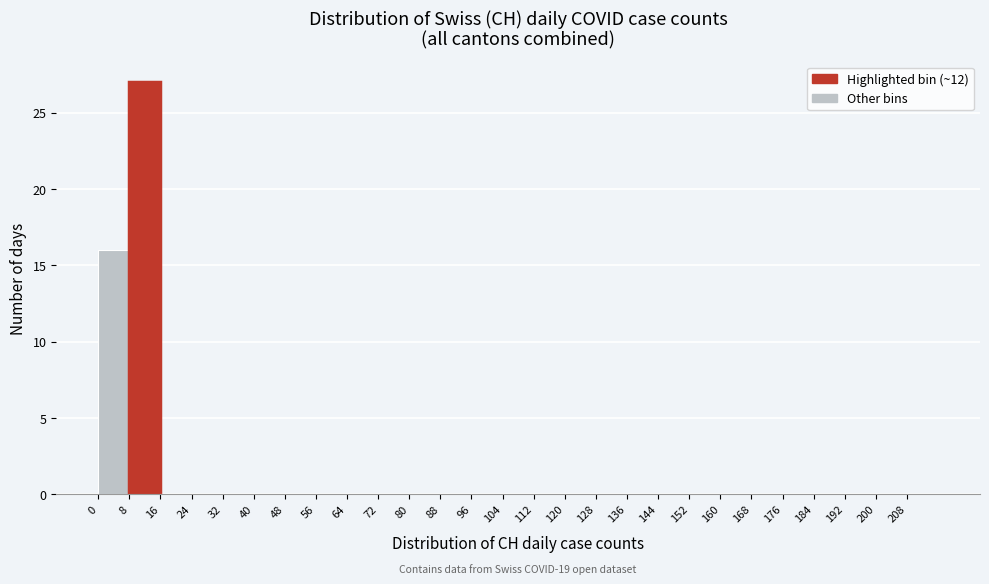

Which range on the x-axis has the tallest bar?

8 to 16